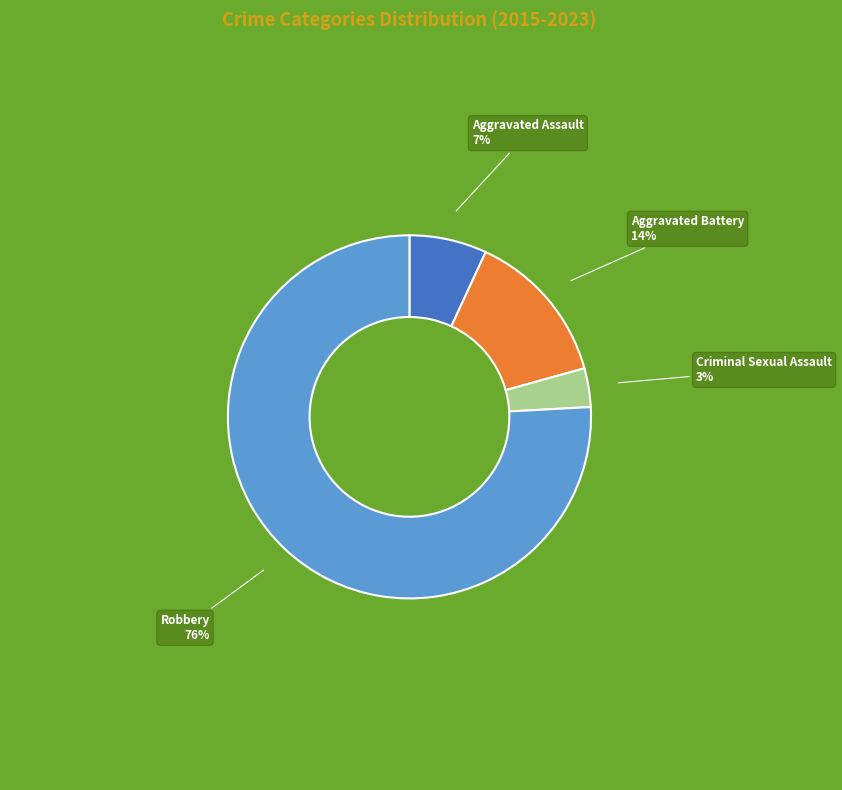

What is the largest slice in the pie chart?

Robbery